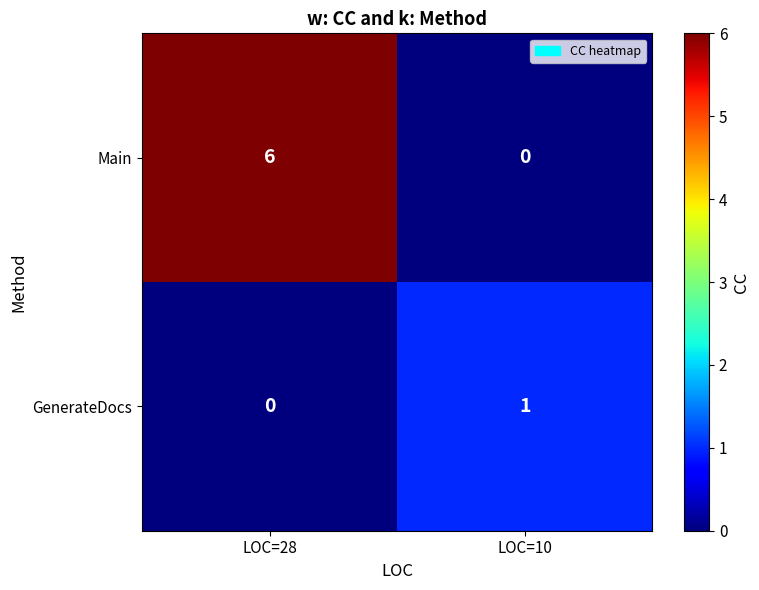

The value of GenerateDocs at LOC=28 is -1. True or false?

False